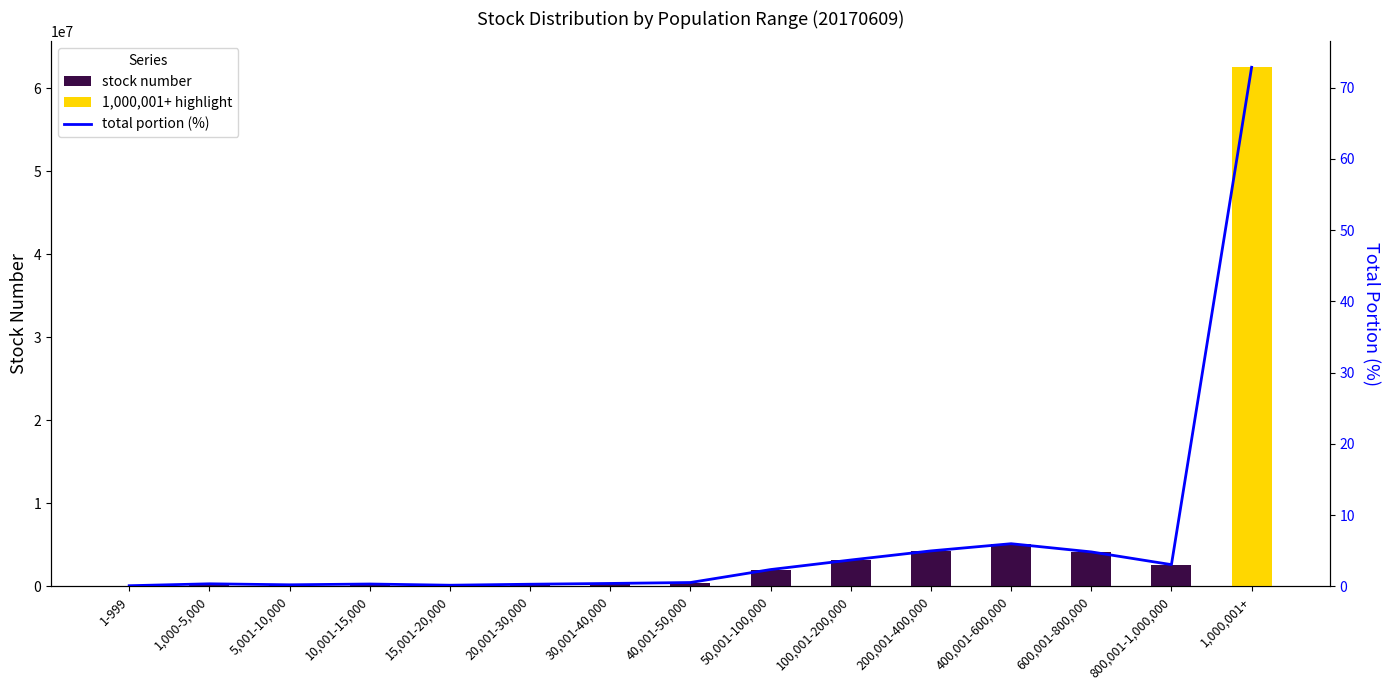

Which label corresponds to the smallest value in the chart?

1-999